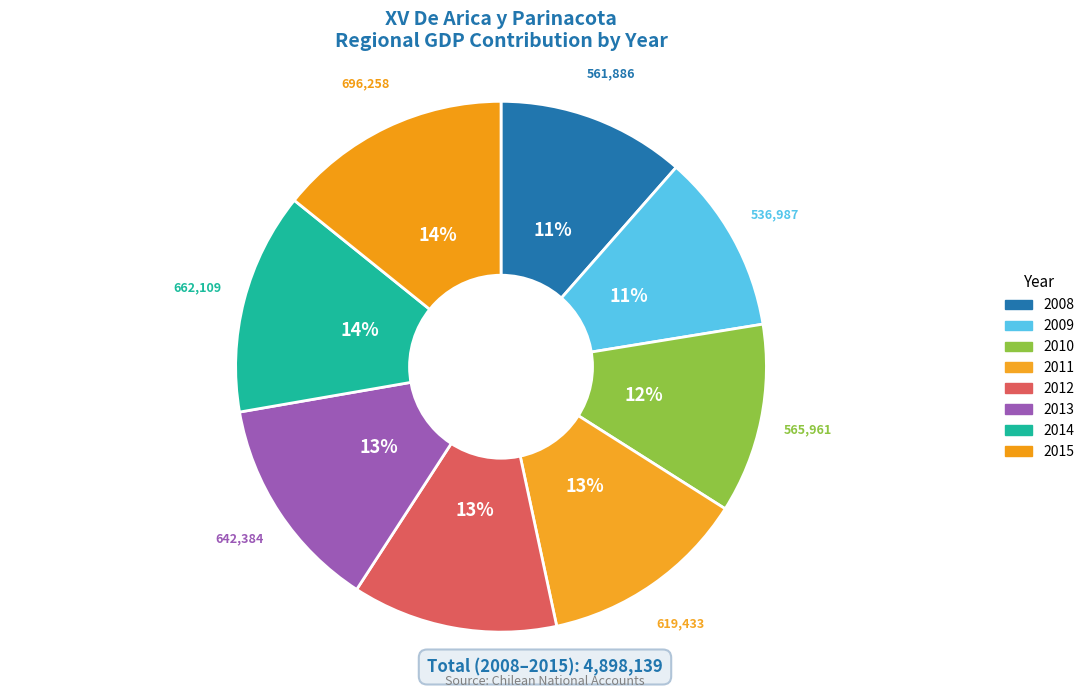

How many segments does this pie chart have?

8